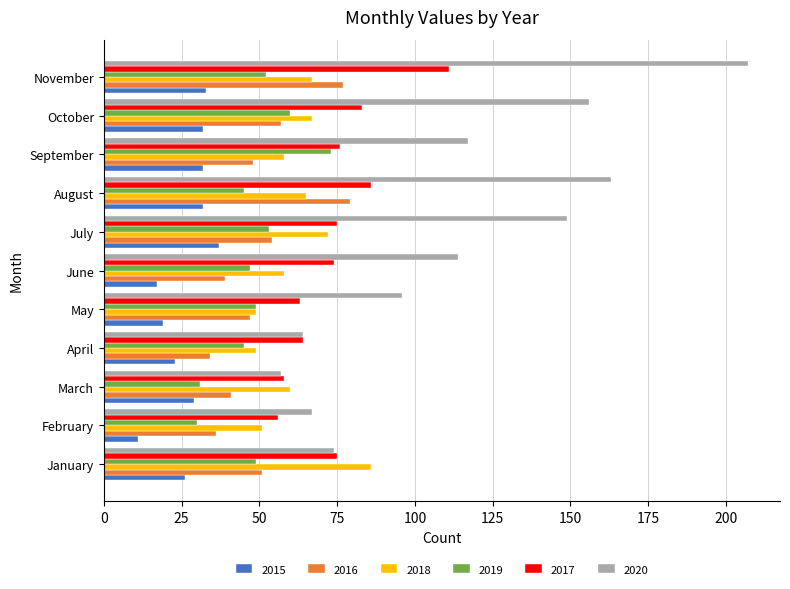

What is the approximate value of 2016 at February, to the nearest 5?

35